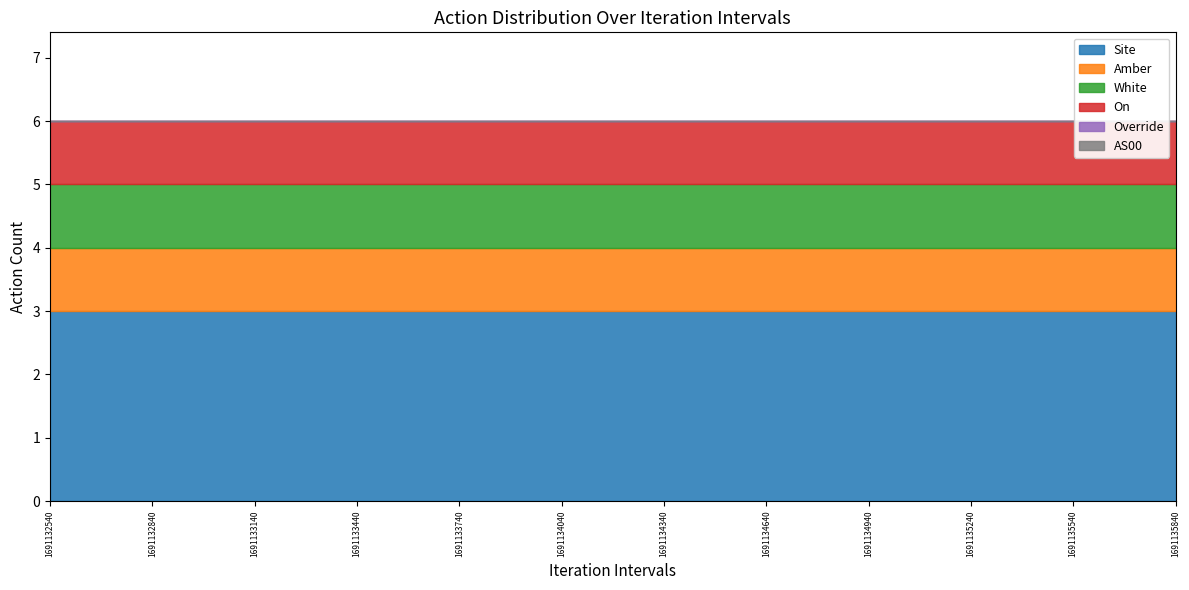

Read the Amber value at 1691133140.

1